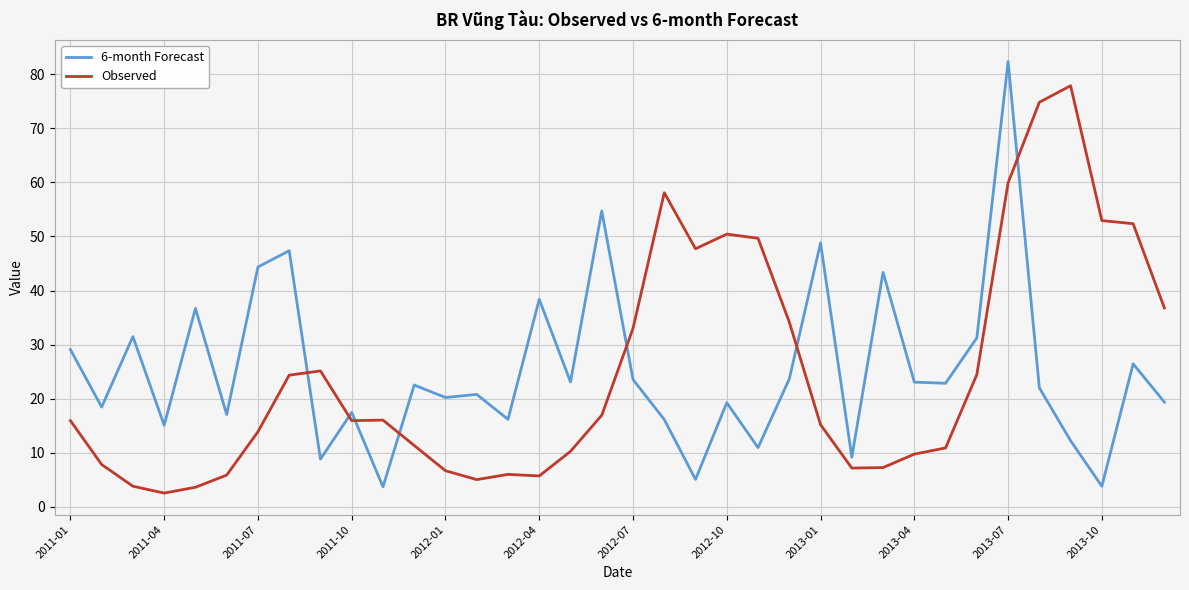

How many lines are shown in the chart?

2